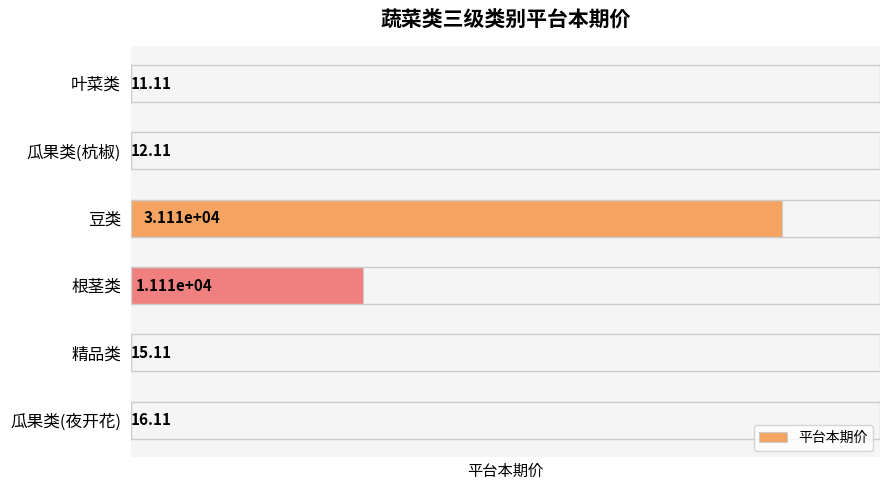

What is the sum of the values at 瓜果类(夜开花) and 叶菜类?

27.2